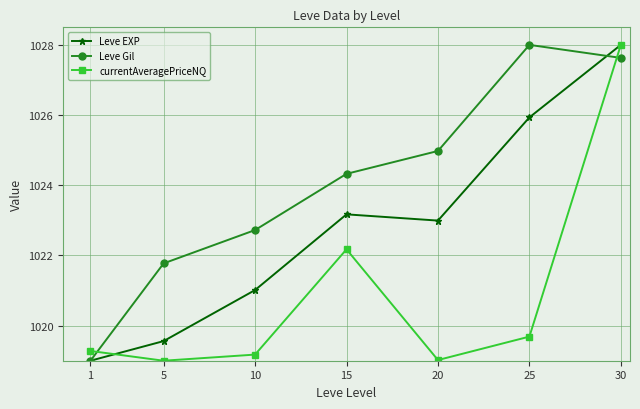

List the series in order of their overall mean, highest first.

Leve Gil, Leve EXP, currentAveragePriceNQ